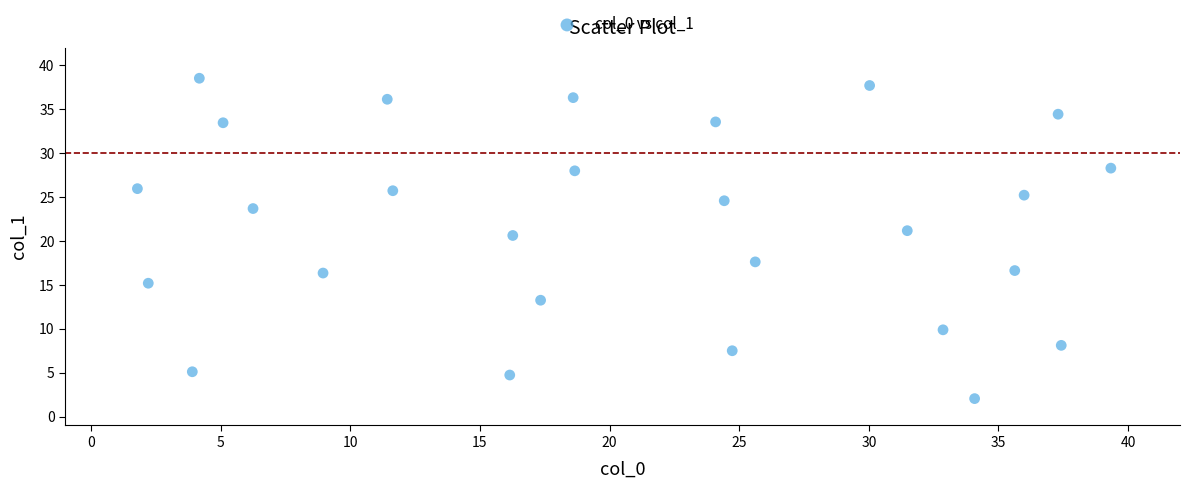

What Y value in the scatter plot is closest to 20?

20.6